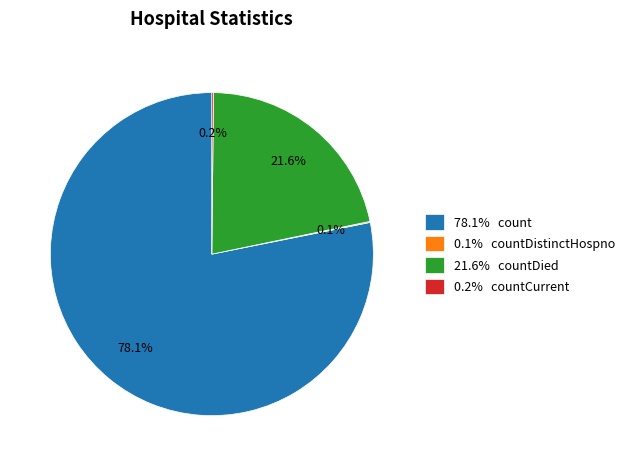

What percentage is NOT represented by 78.1% count?

21.9%